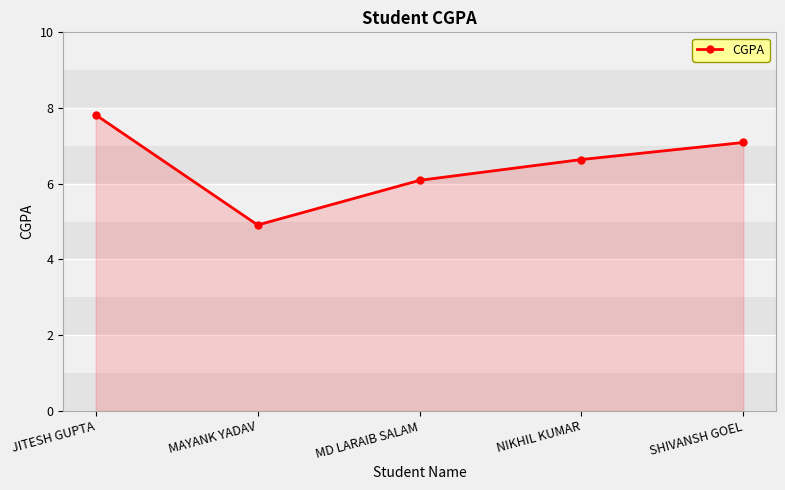

Approximately how many times larger is the value at JITESH GUPTA compared to MAYANK YADAV?

1.6